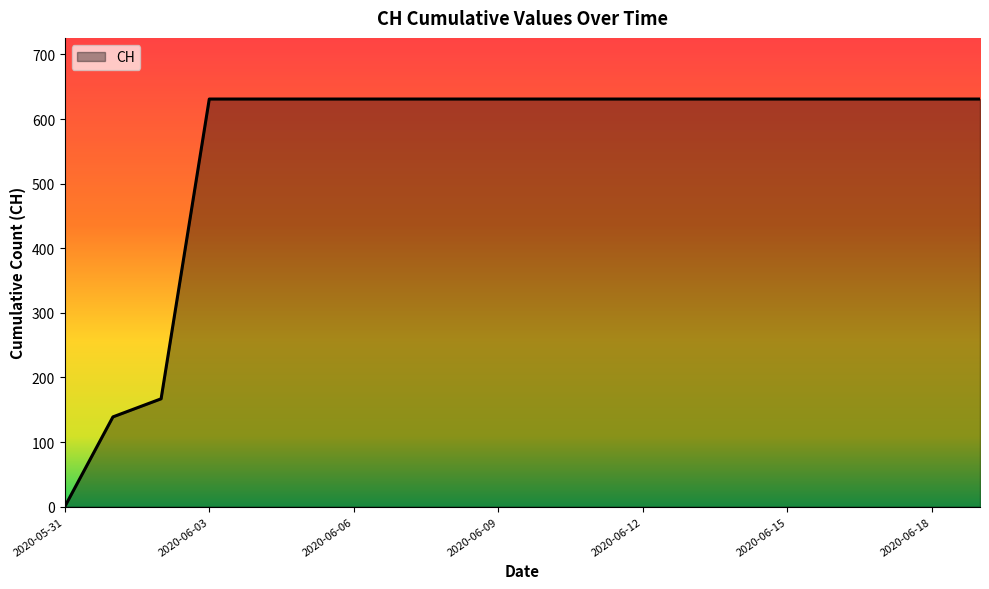

What is the greatest value displayed?

631